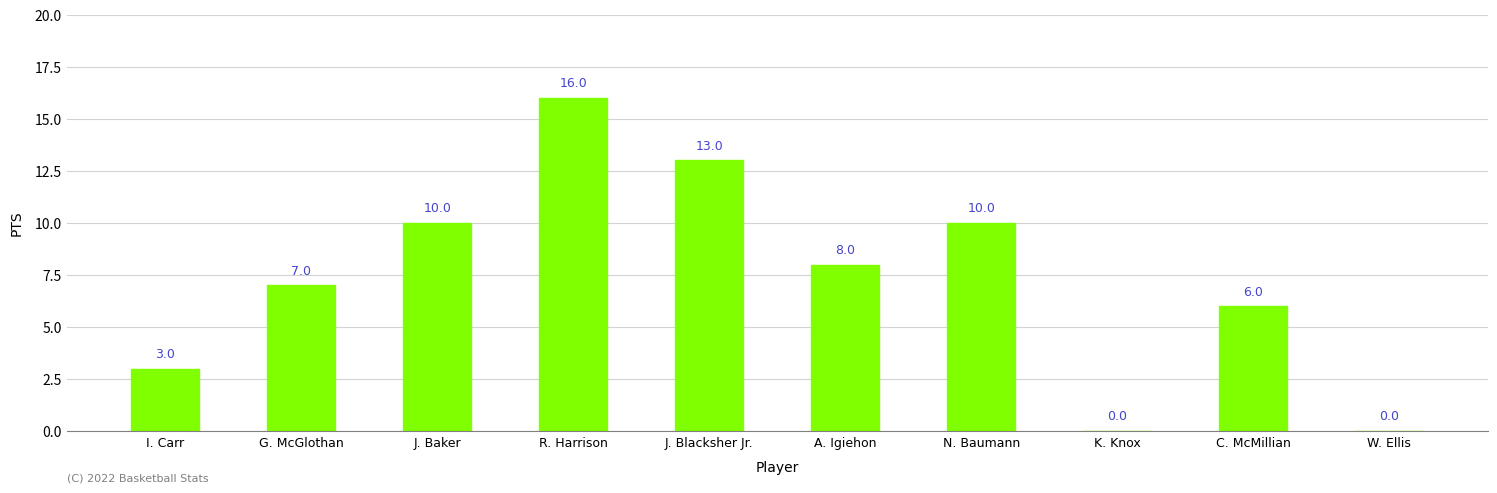

What is the maximum value shown in the chart?

16